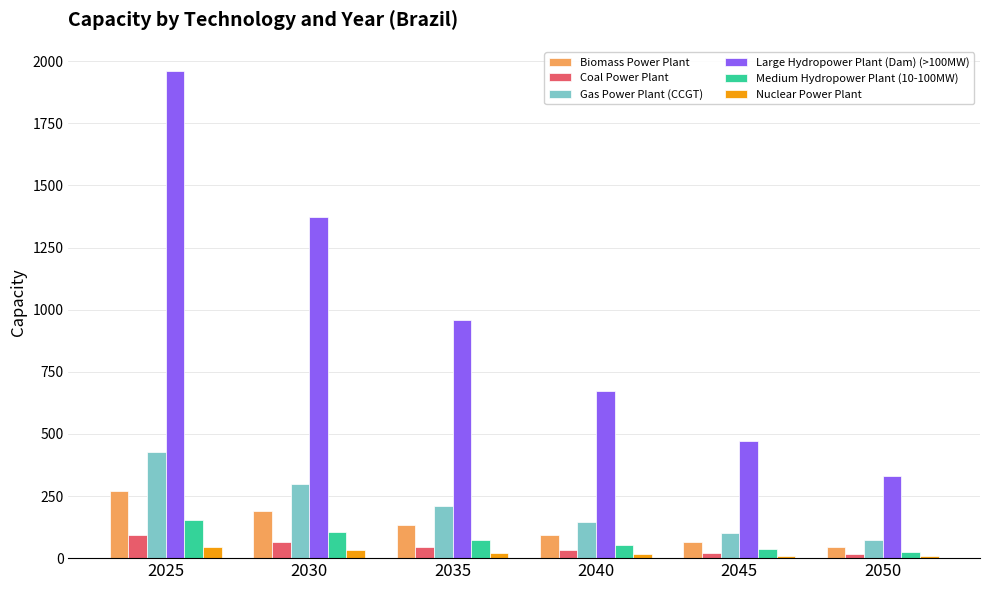

What is the difference between the second highest and second lowest values in the Medium Hydropower Plant (10-100MW) series?

70.2